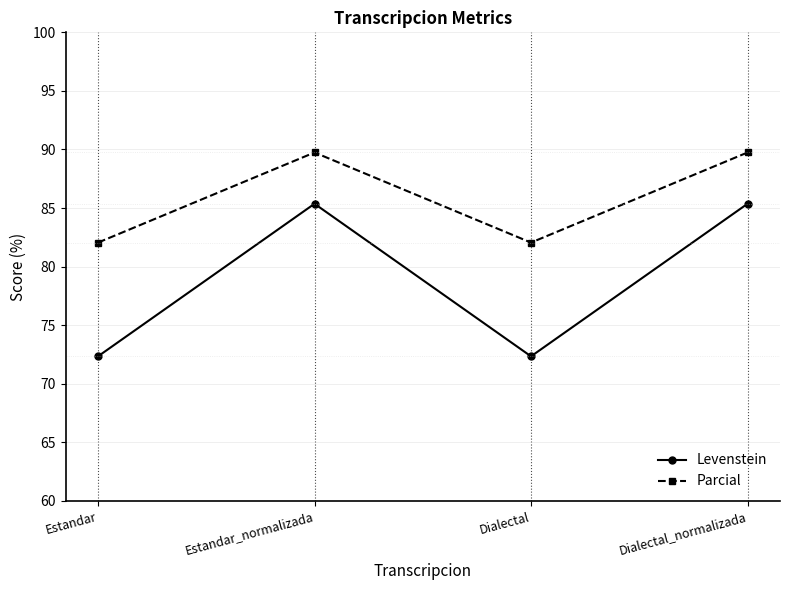

What is the average value of the Parcial series?

85.9